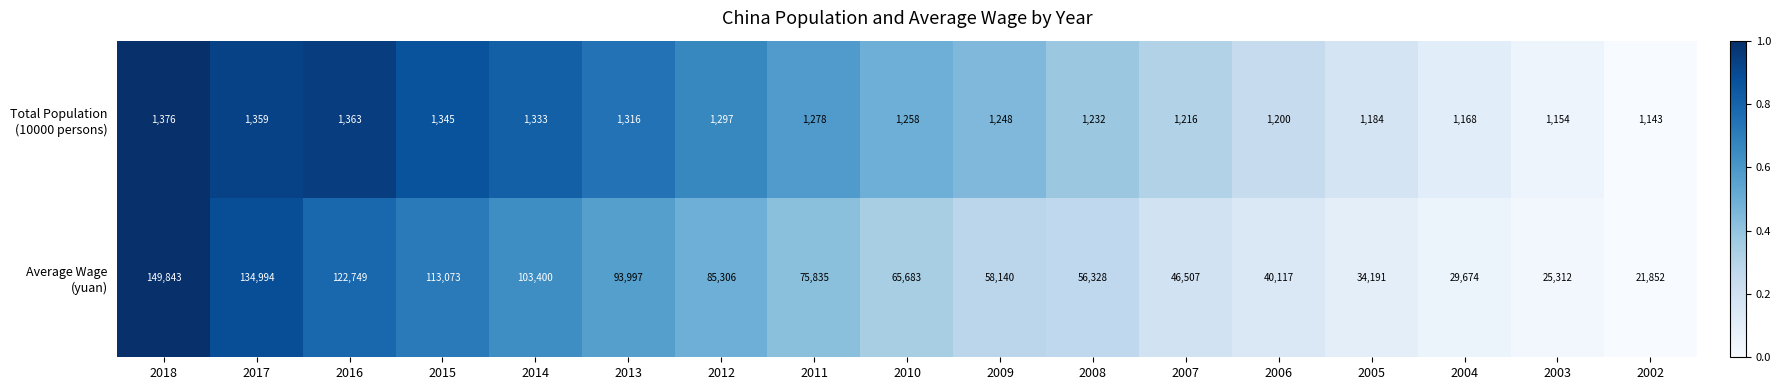

What is the difference between the highest and lowest values at 2009?

56892